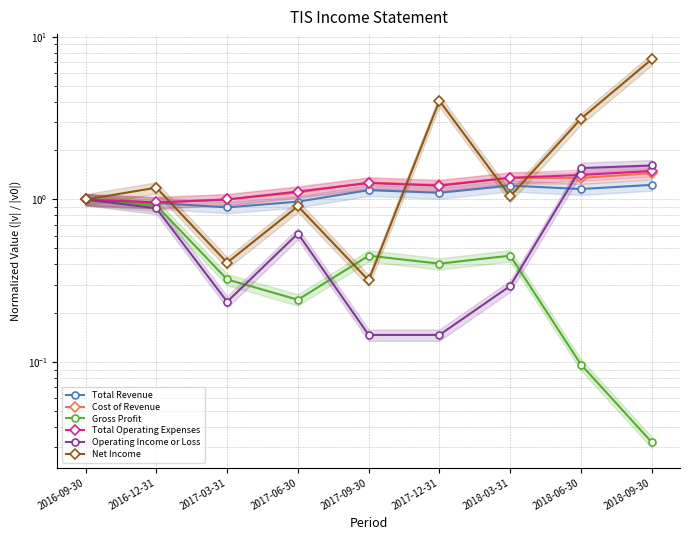

Reading left to right, extract all data points from this chart.

Total Revenue: 1.0	1.0	0.9	1.0	1.1	1.1	1.2	1.2	1.2
Cost of Revenue: 1.0	1.0	1.0	1.1	1.3	1.2	1.4	1.4	1.5
Gross Profit: 1.0	0.9	0.3	0.2	0.5	0.4	0.5	0.1	0.0
Total Operating Expenses: 1.0	1.0	1.0	1.1	1.3	1.2	1.4	1.4	1.5
Operating Income or Loss: 1.0	0.9	0.2	0.6	0.1	0.1	0.3	1.6	1.6
Net Income: 1.0	1.2	0.4	0.9	0.3	4.0	1.0	3.1	7.3